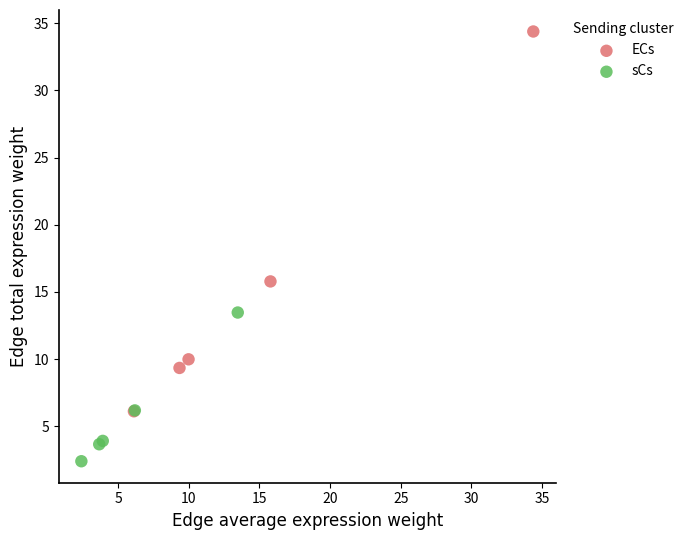

Which series reaches the maximum Y coordinate?

ECs